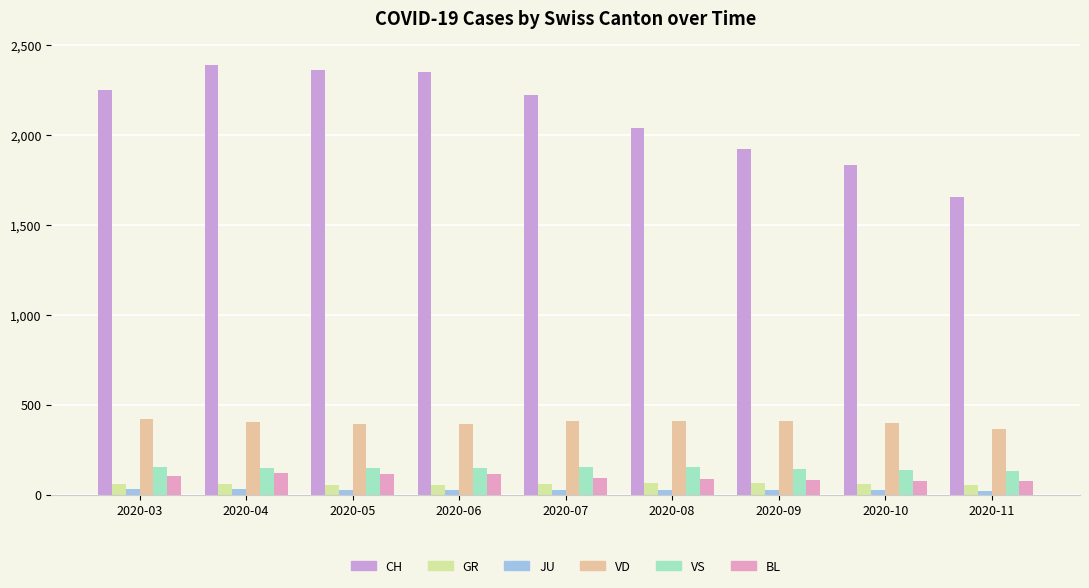

Reading left to right, extract all data points from this chart.

CH: 2250	2386	2362	2348	2221	2037	1923	1833	1653
GR: 58	60	51	52	58	63	63	58	52
JU: 29	29	28	27	28	28	28	25	22
VD: 419	405	394	392	410	409	407	396	363
VS: 153	147	147	150	154	153	143	138	129
BL: 105	119	115	112	90	87	79	76	74